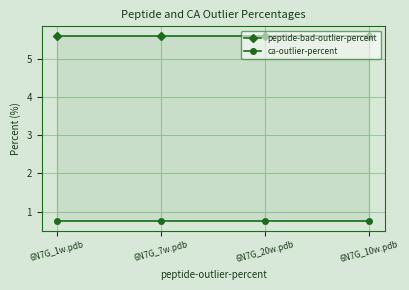

Reading right to left, what are all the values shown in this chart?

peptide-bad-outlier-percent: 5.6	5.6	5.6	5.6
ca-outlier-percent: 0.8	0.8	0.8	0.8